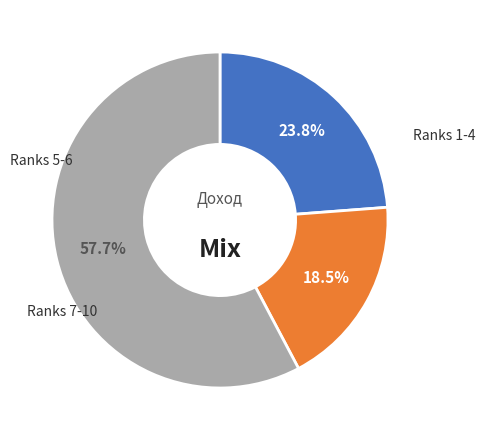

To the nearest percent, what is the average slice percentage?

33%